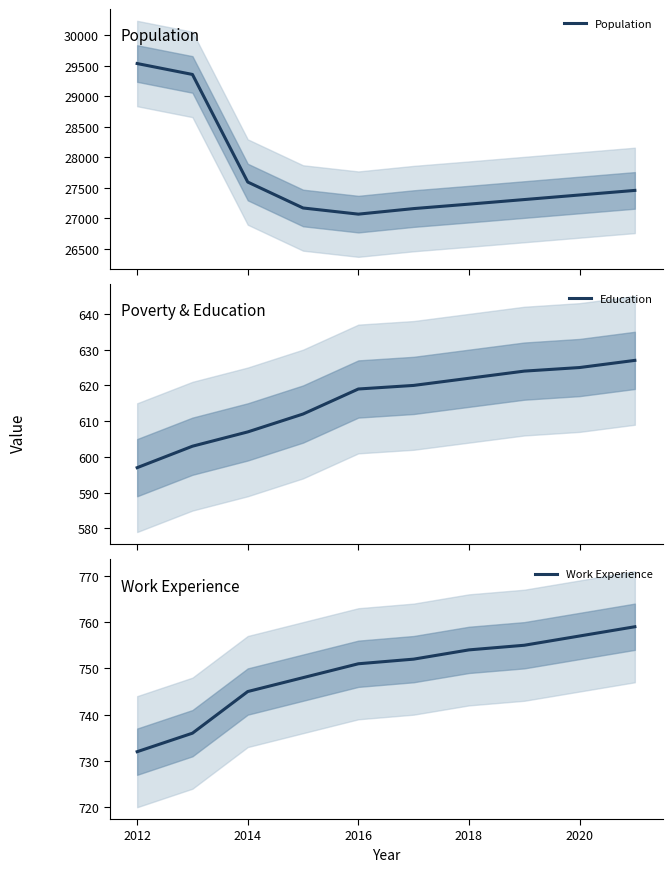

What is the sum of all Education values?

6156